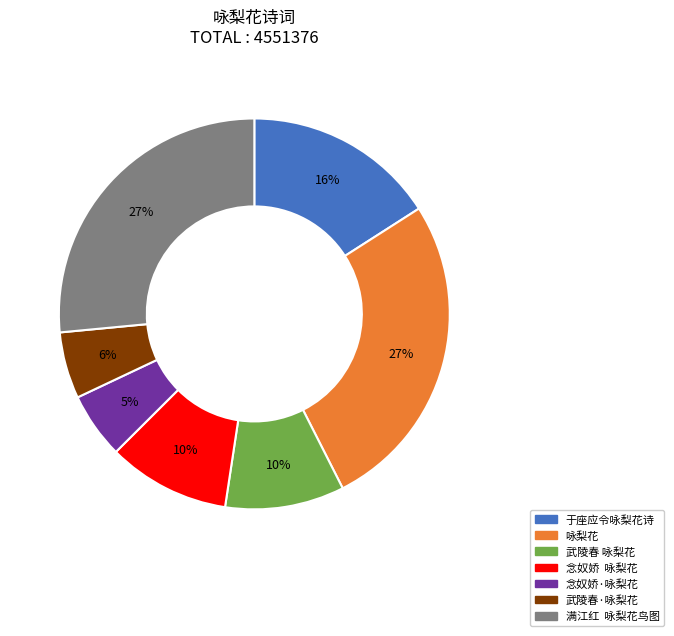

Is there a majority slice in this chart?

No